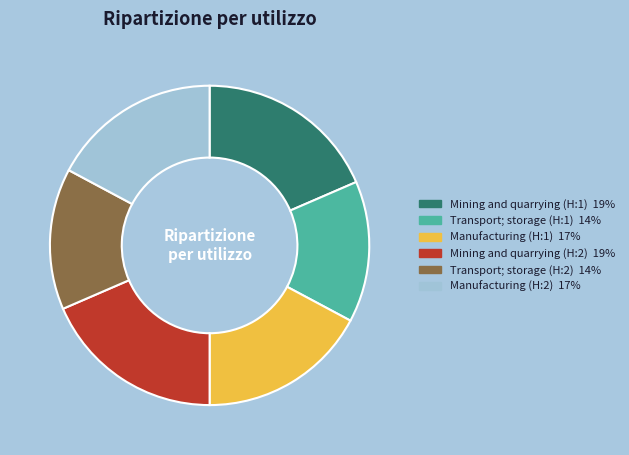

Approximately how many times larger is the value at Transport; storage (H:1) compared to Mining and quarrying (H:2)?

0.8